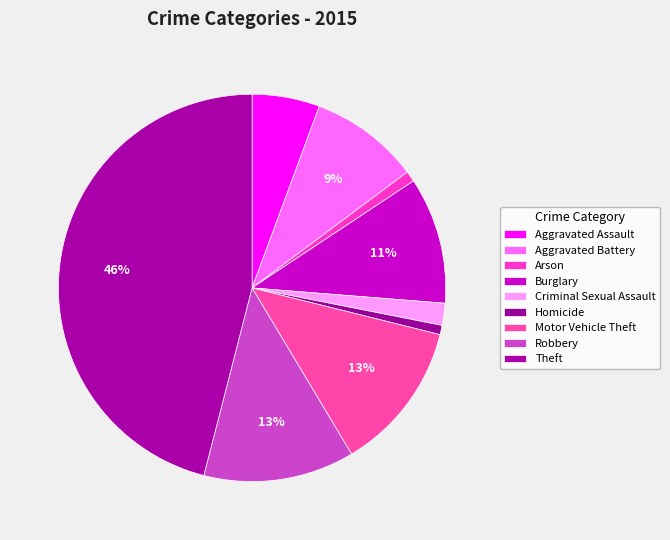

True or false: Homicide accounts for 1% of the total.

True